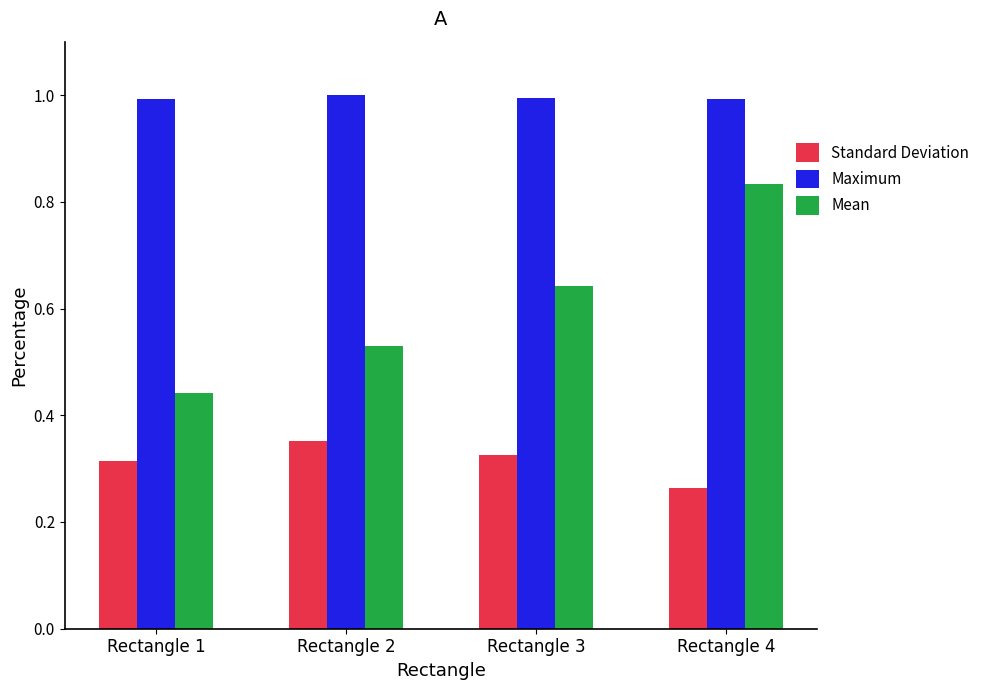

What are all the series names shown in the legend?

Standard Deviation, Maximum, Mean